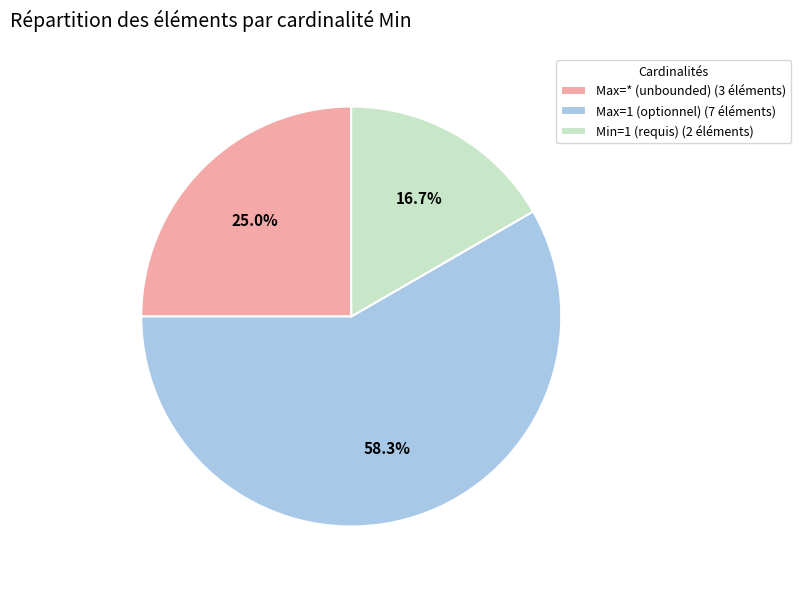

Count the number of slices in the pie.

3